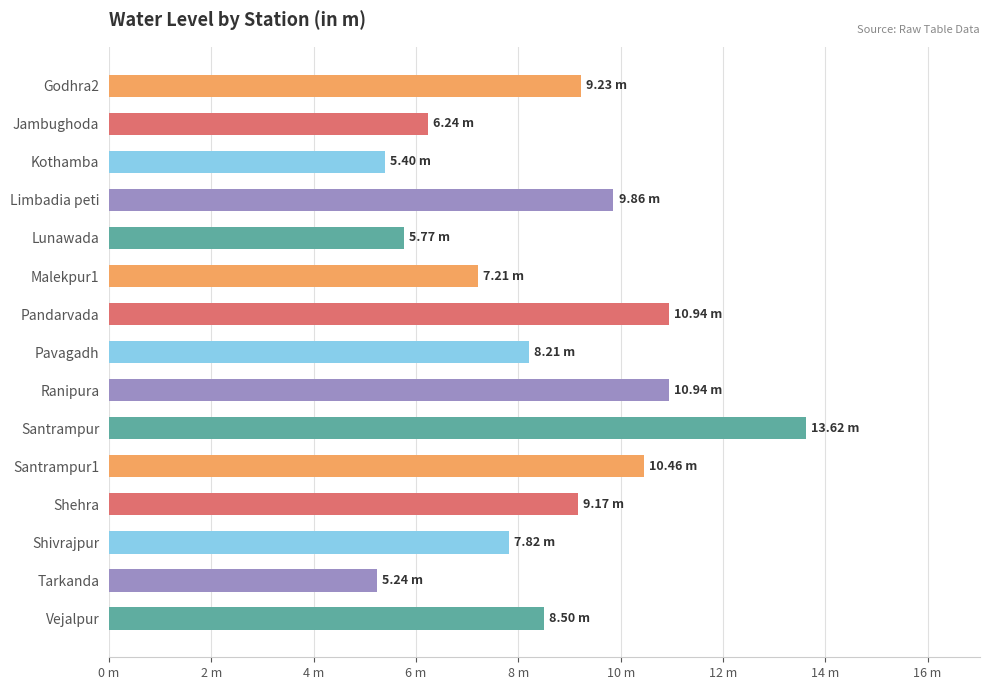

Does the chart contain any negative values?

No